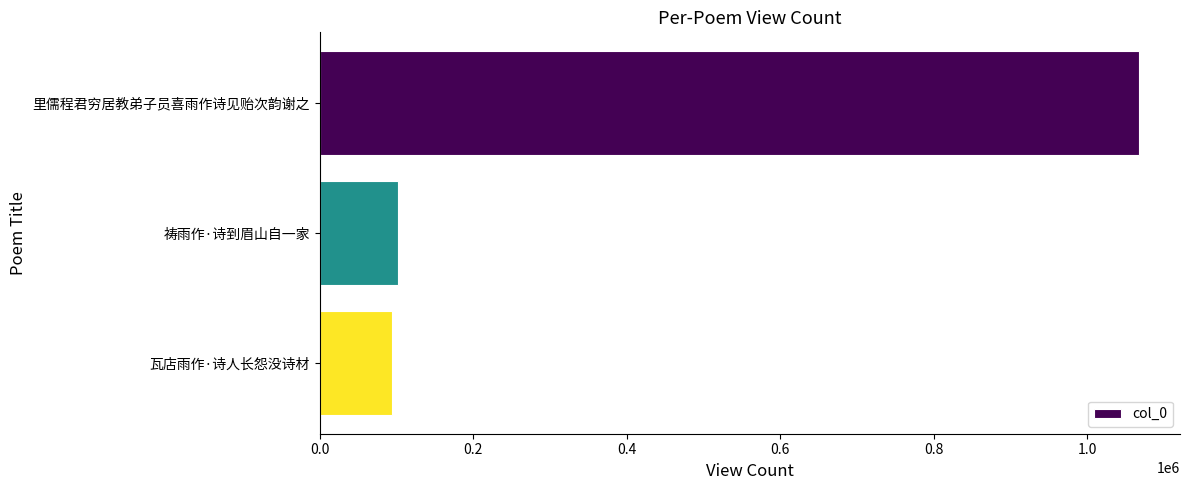

Where is the data nearest to the value 580781?

祷雨作·诗到眉山自一家